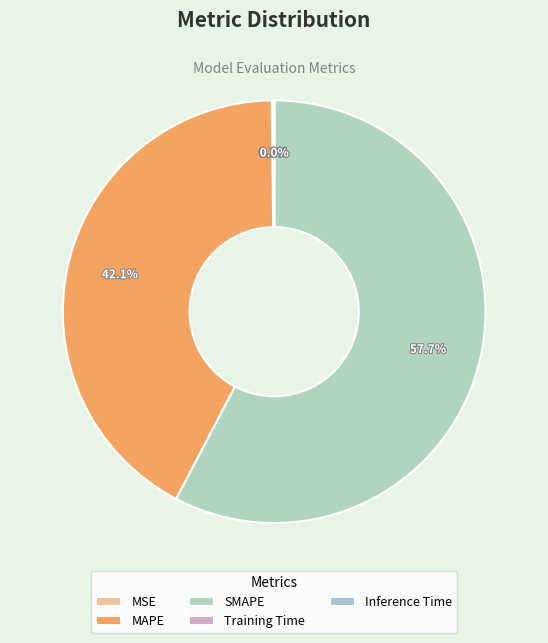

Combined, do MSE and Training Time account for over 50%?

No